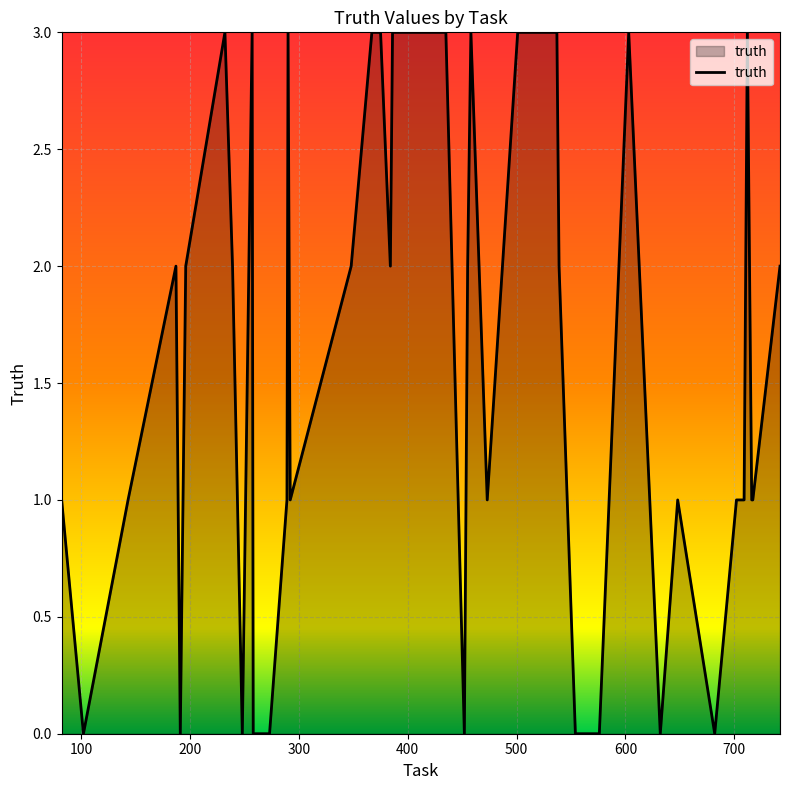

Reading left to right, list all the values displayed in this chart.

1	0	1	2	0	2	3	2	0	3	0	0	1	3	1	2	3	3	2	3	3	0	2	3	1	3	3	2	0	0	3	0	1	0	1	1	3	1	1	2